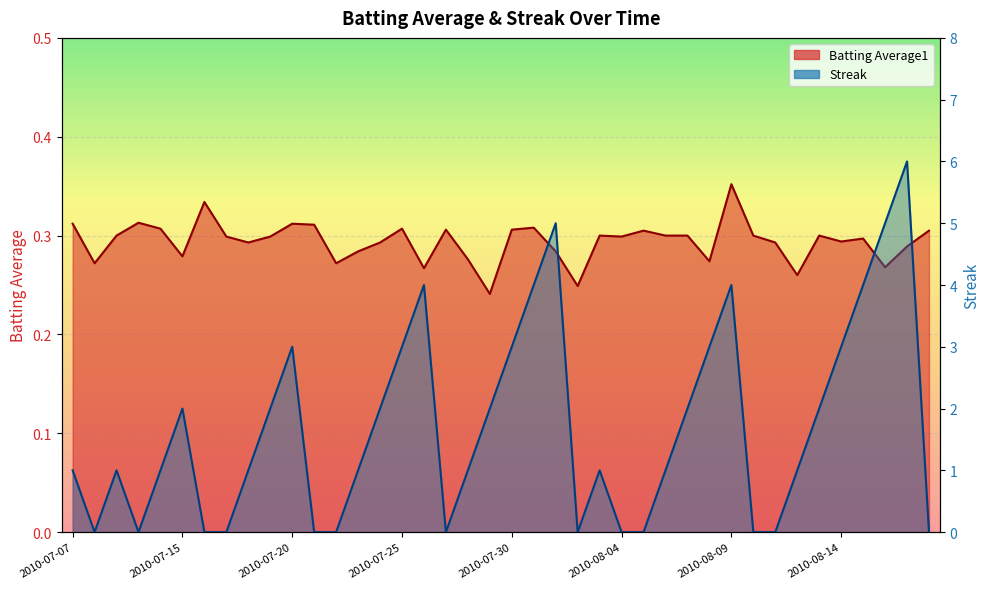

Between 2010-08-06 and 2010-07-24, which is larger?

2010-08-06